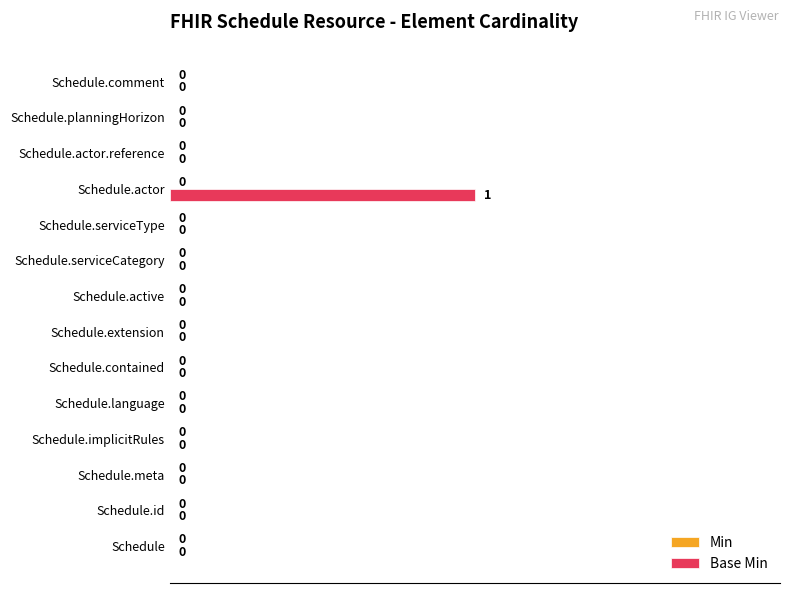

Between Schedule.actor and Schedule.language, which is larger?

Schedule.actor